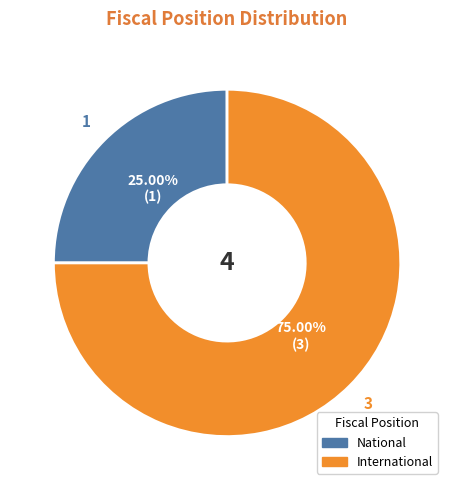

Is there a majority slice in this chart?

Yes